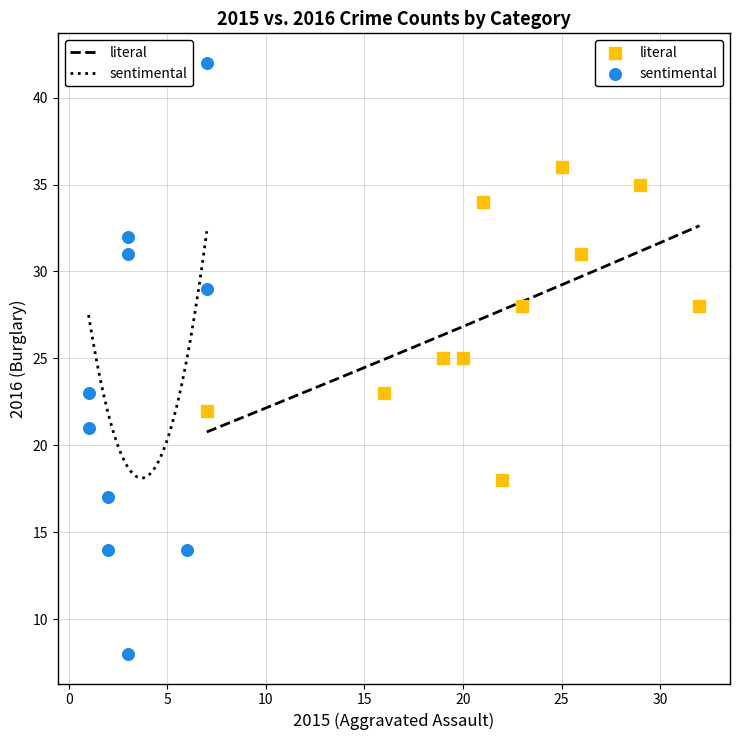

Which series reaches the maximum Y coordinate?

sentimental